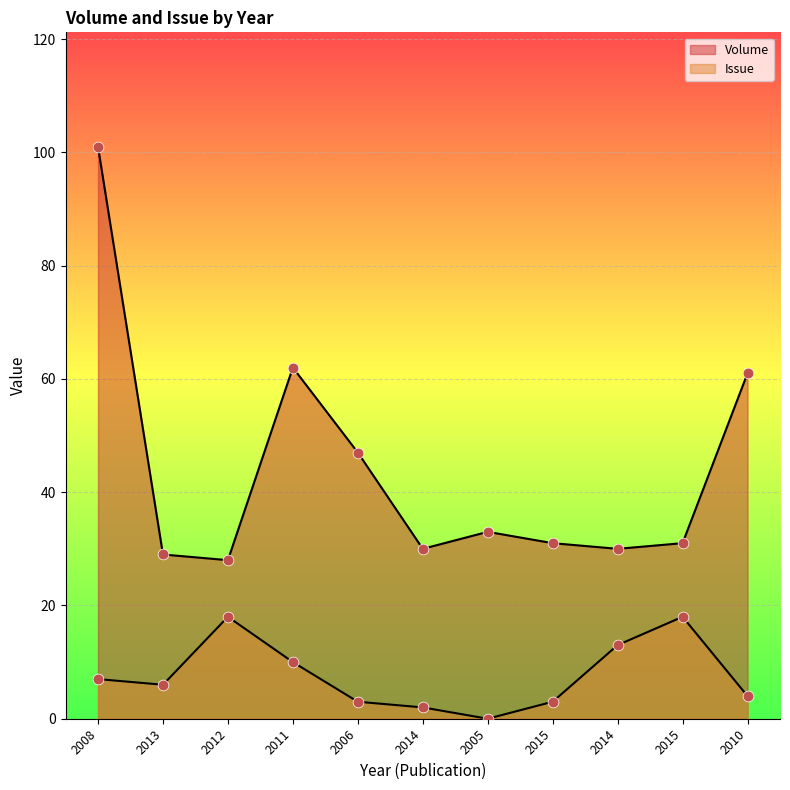

What is the total value across all series at 2015?

34